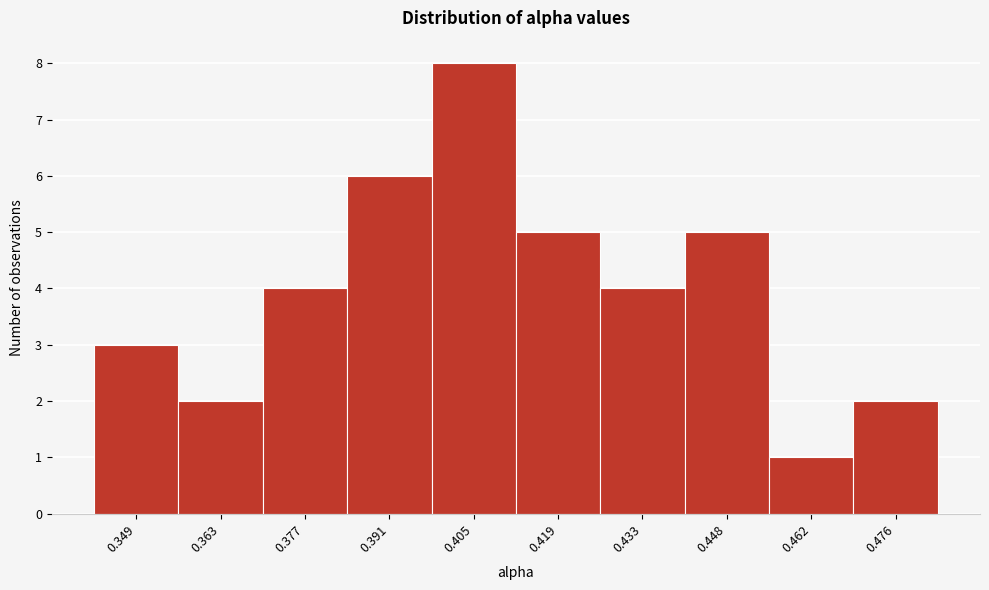

Which range on the x-axis has the tallest bar?

0.398 to 0.412